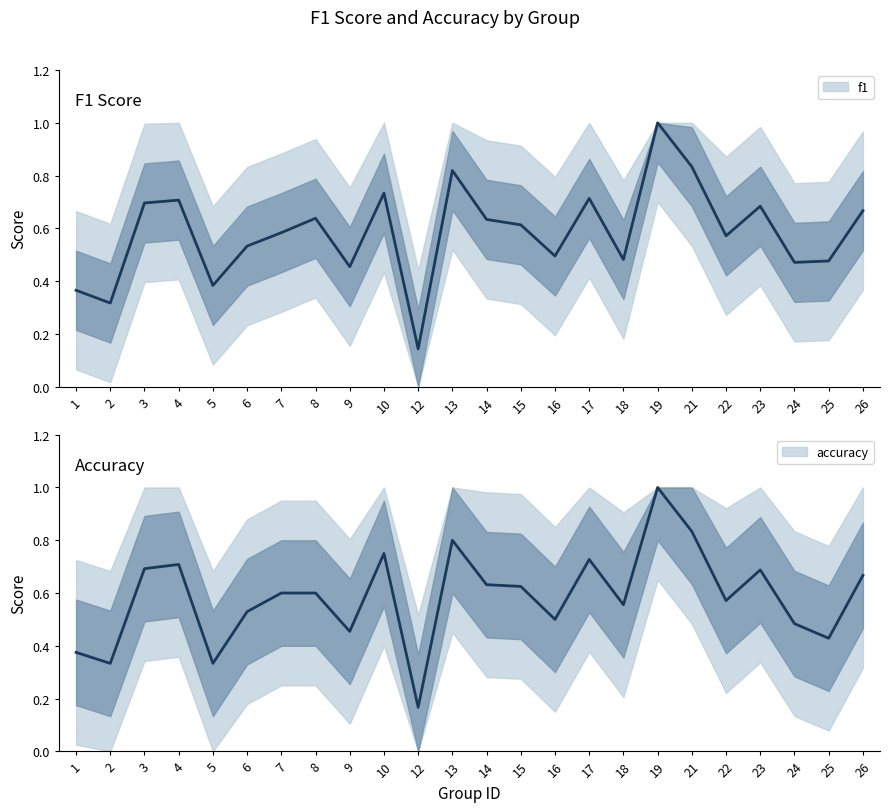

What is the value of the accuracy point at the 2nd from the left?

0.3